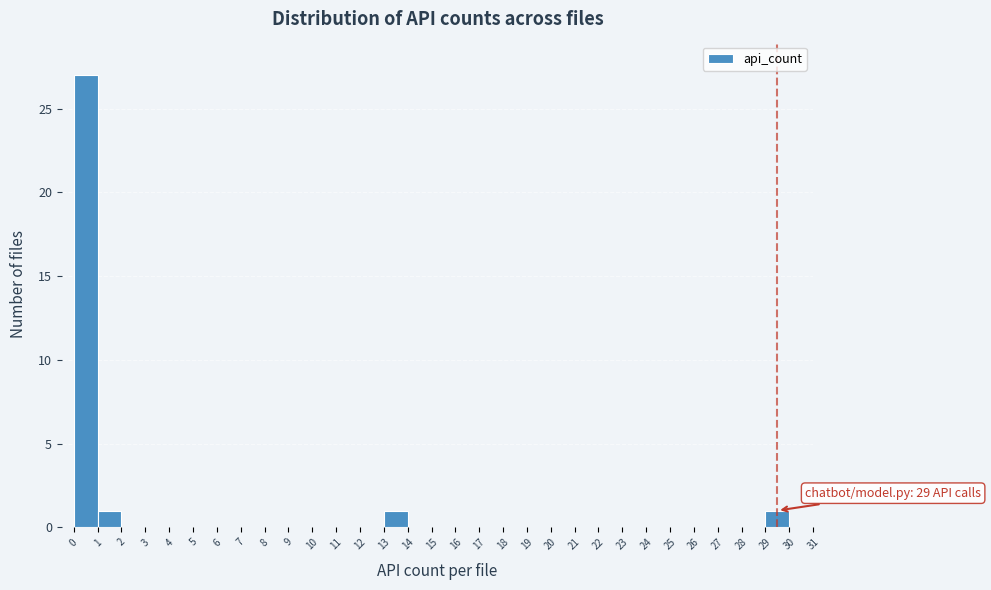

Over which range of the x-axis is the bar tallest?

0 to 1